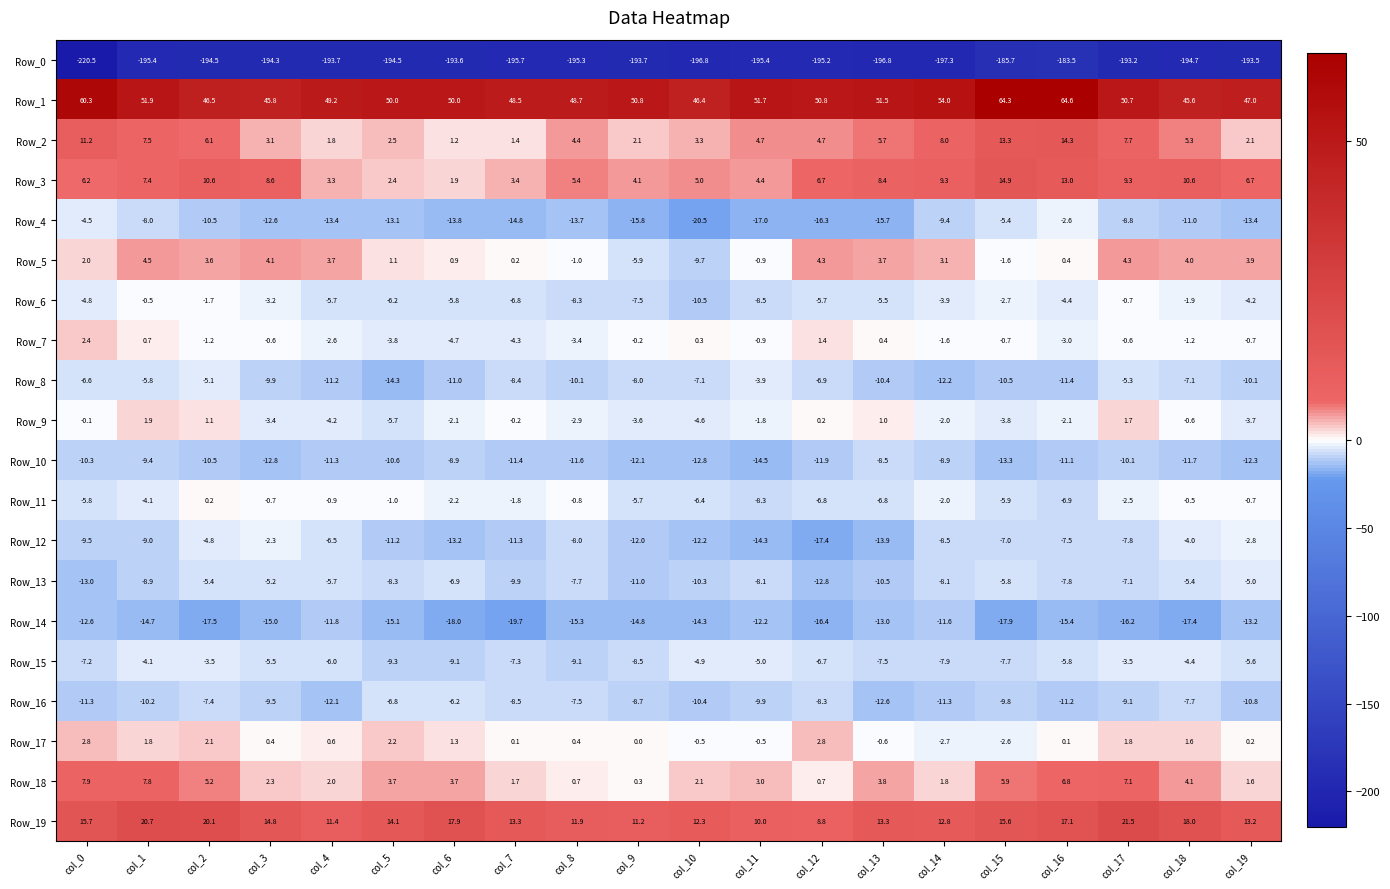

How many values in the Row_14 series are below -15?

10